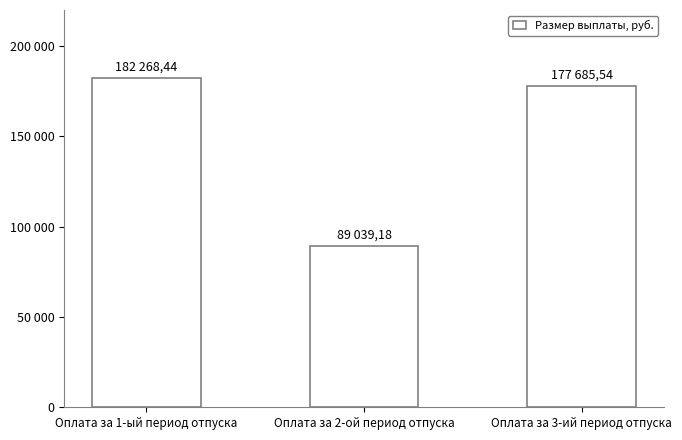

What is the value of the 2nd bar from the left?

89039.2